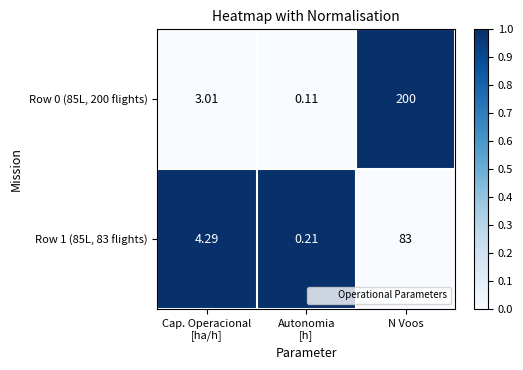

At how many categories does at least one series exceed 0?

3